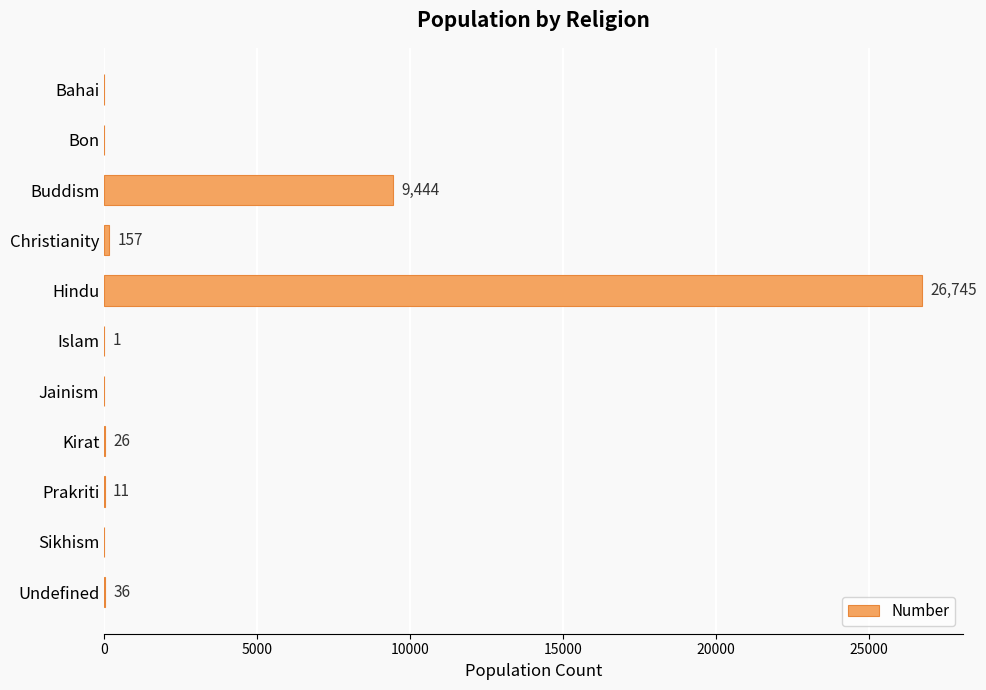

What is the change in value from Bon to Prakriti?

+11